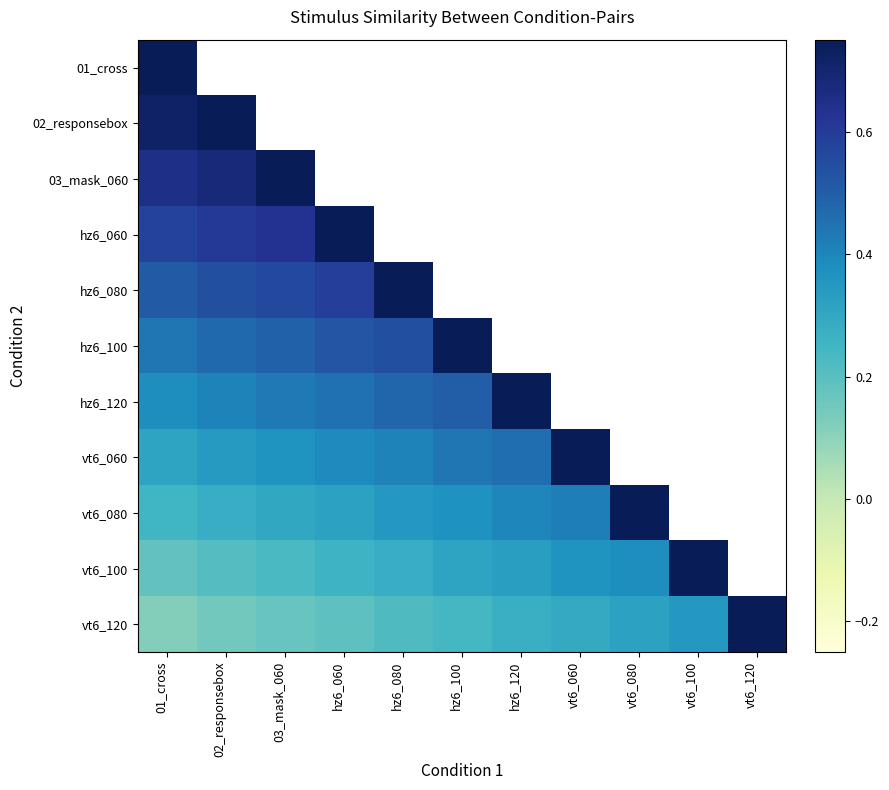

Rank the series by their average value, from highest to lowest.

01_cross, 02_responsebox, 03_mask_060, hz6_060, hz6_080, hz6_100, hz6_120, vt6_060, vt6_080, vt6_100, vt6_120